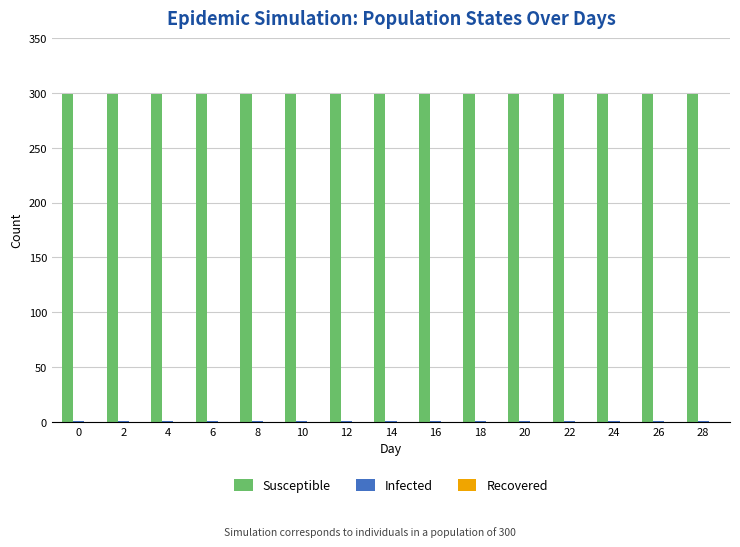

What is the maximum value shown in the chart?

299